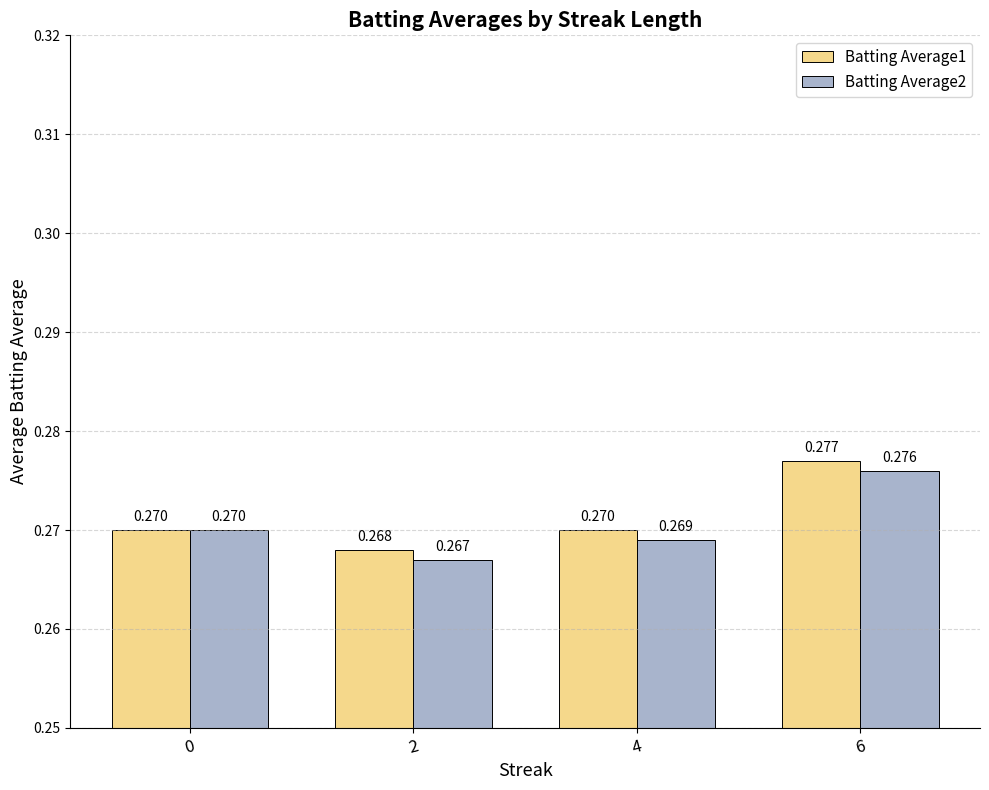

Is the value of Batting Average2 at 4 greater than the value of Batting Average1 at 2?

Yes